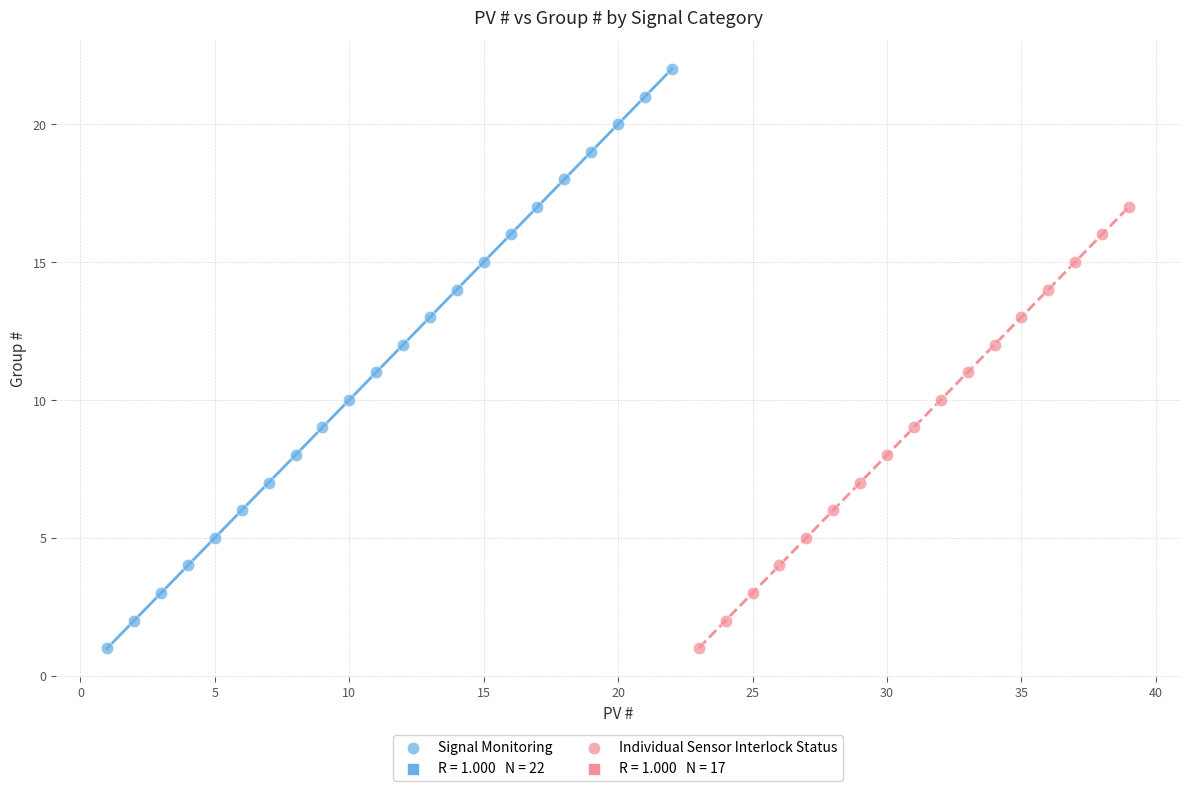

Which series has the largest Y range (max minus min)?

Signal Monitoring